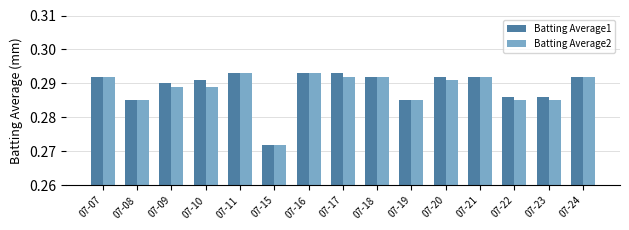

How many bars are there in each group?

2